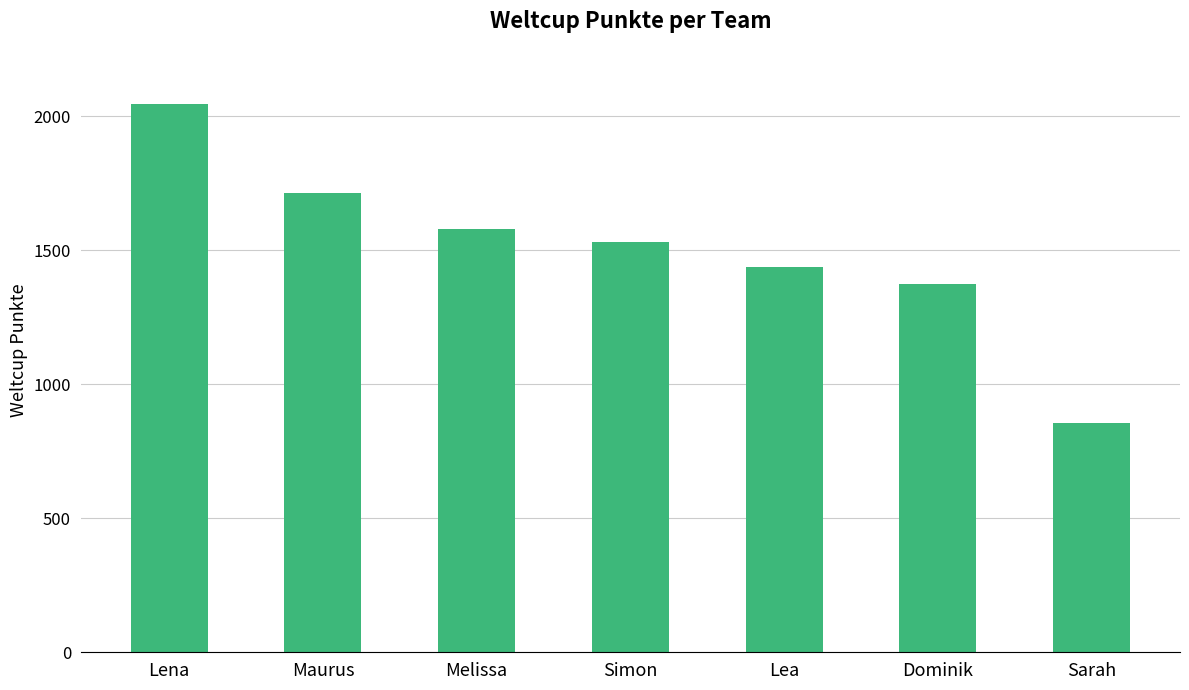

Is it true that the value at Maurus is 1713?

True